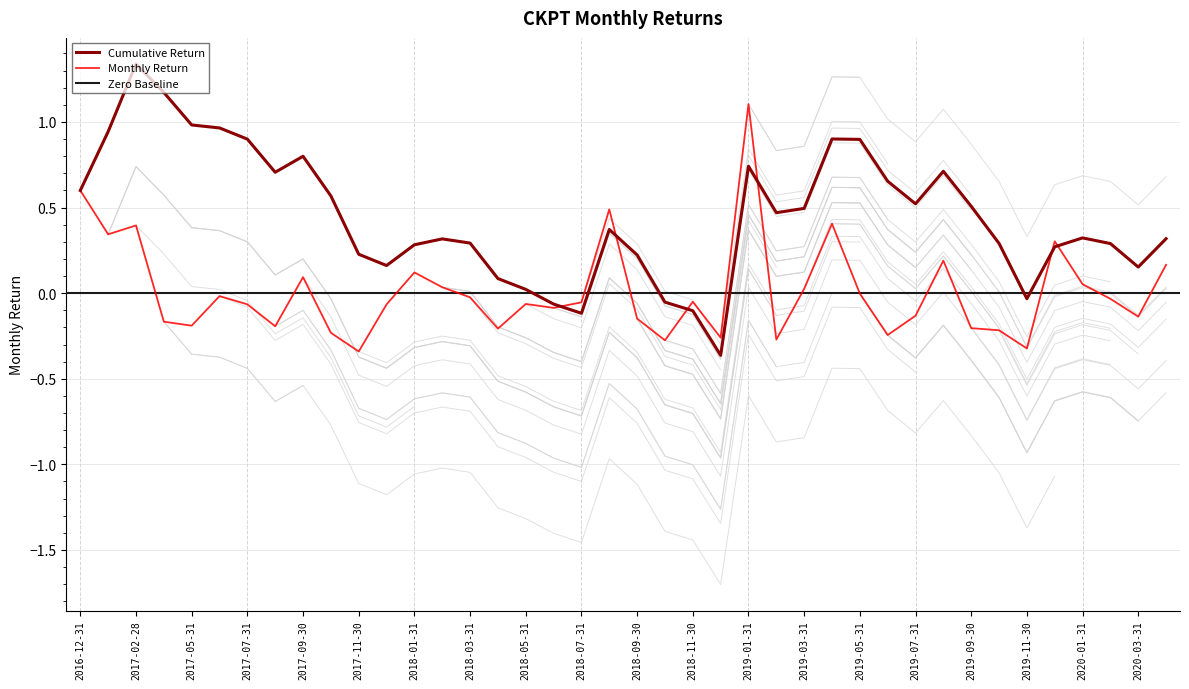

At which label is the value closest to 0?

2019-05-31